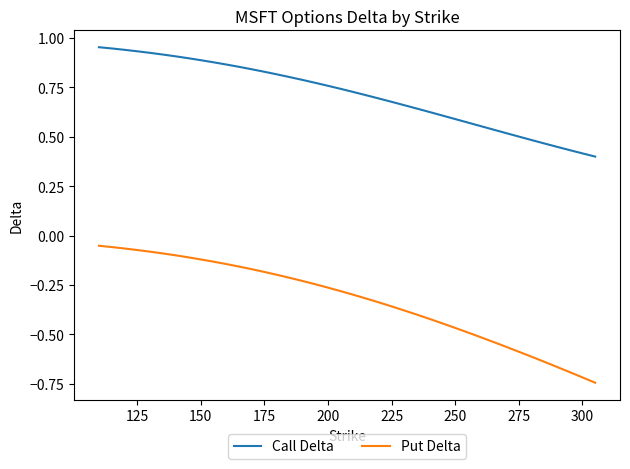

Which series has the largest total across all categories?

Call Delta